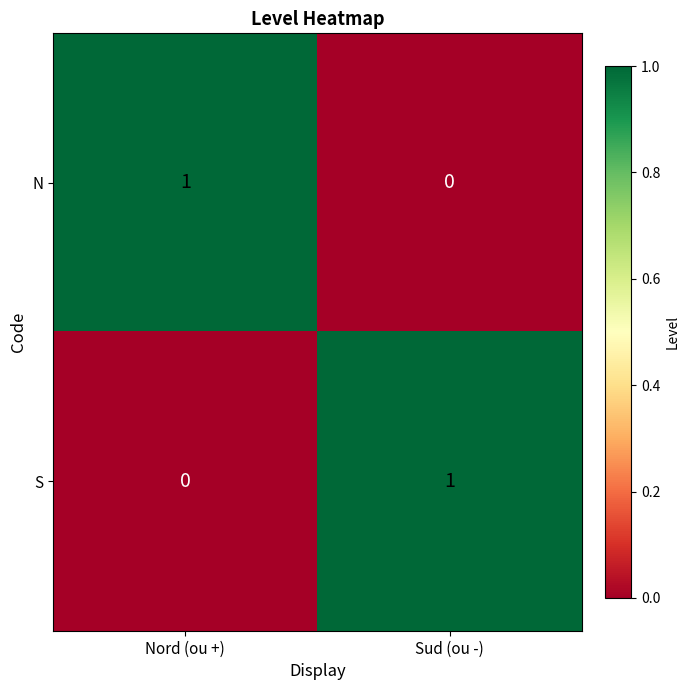

Rank the series at Sud (ou -) from highest to lowest value.

S, N